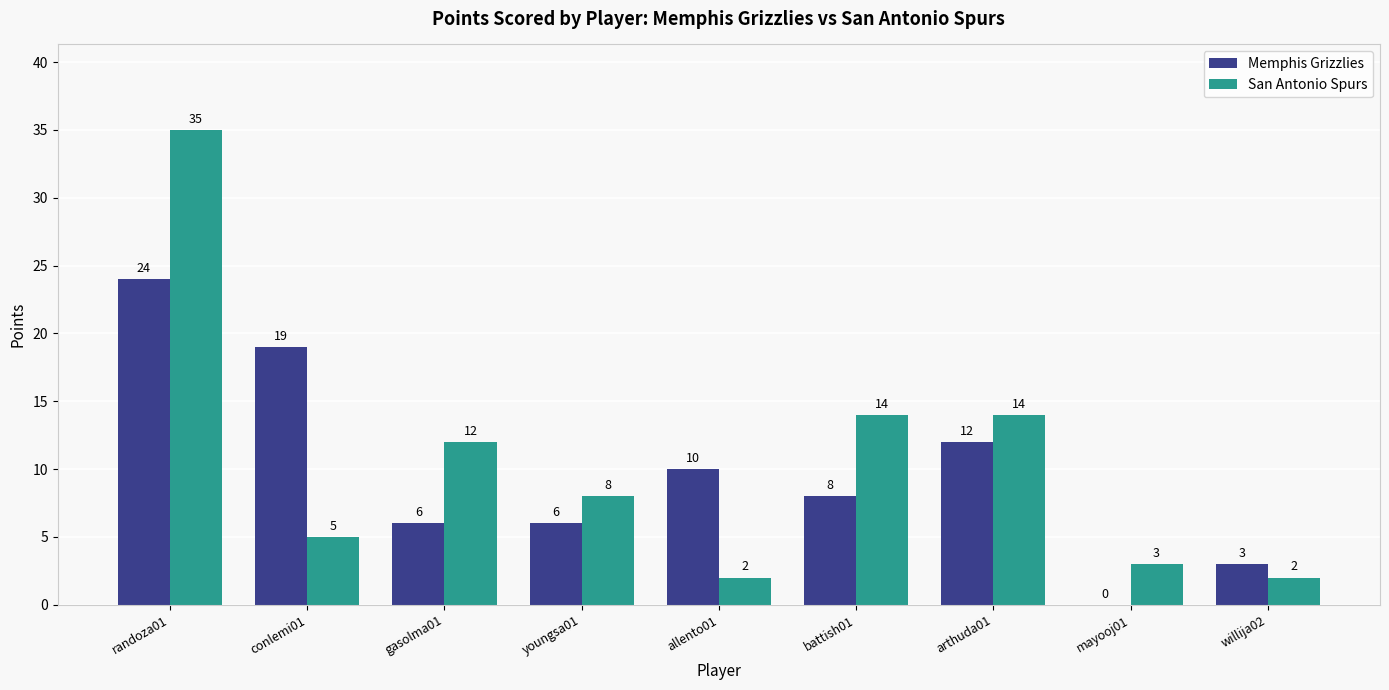

What value does the San Antonio Spurs series have at allento01?

2